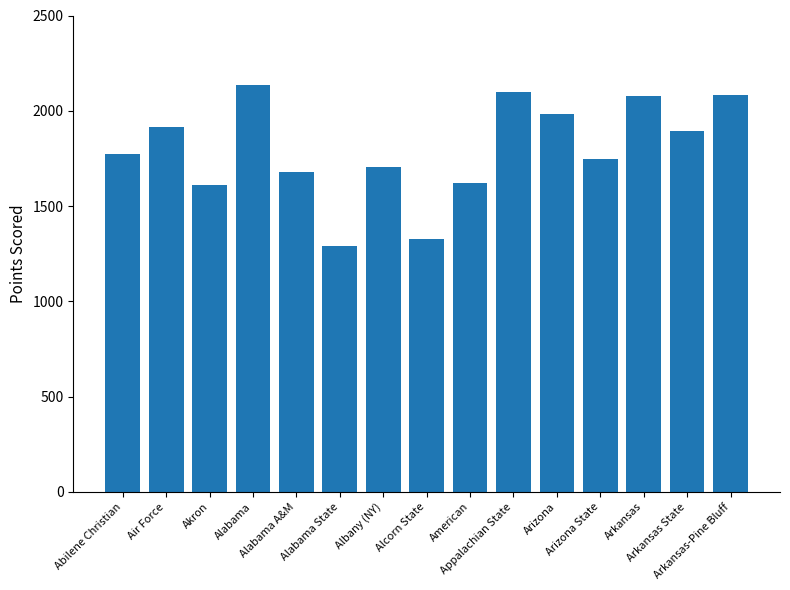

What is the average value?

1796